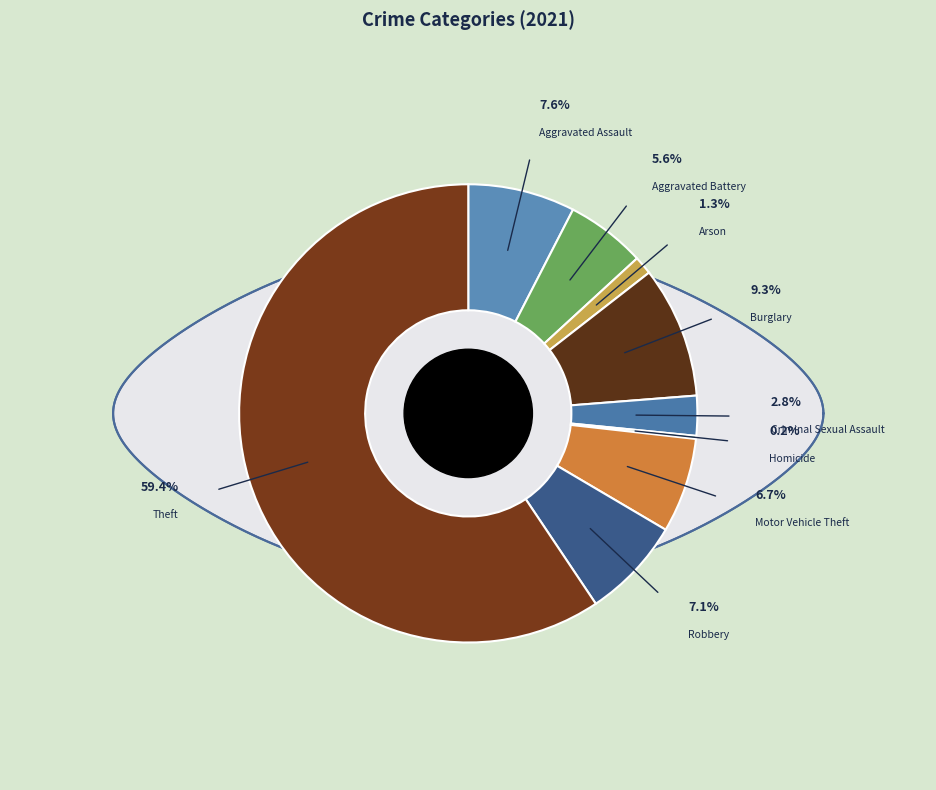

How many slices are in this pie chart?

9